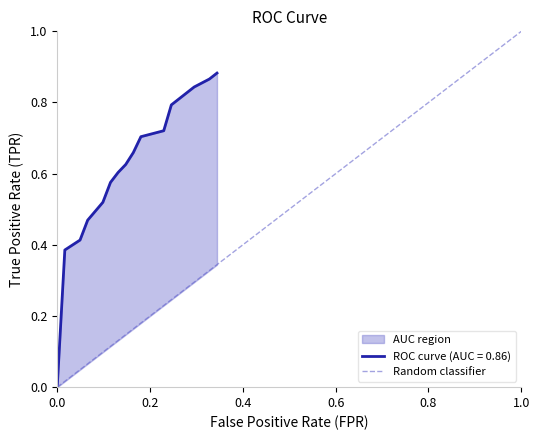

True or false: the data shows 2 at 0.2.

False